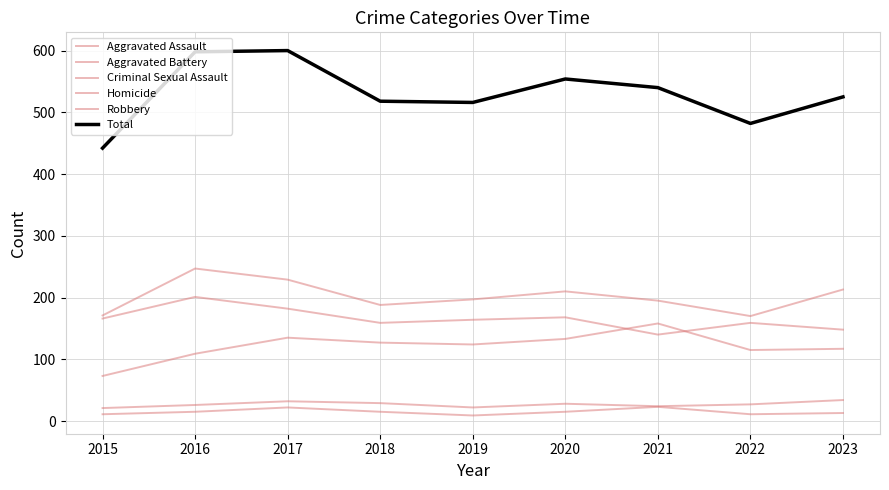

Does the chart display data point markers on the line(s)?

No